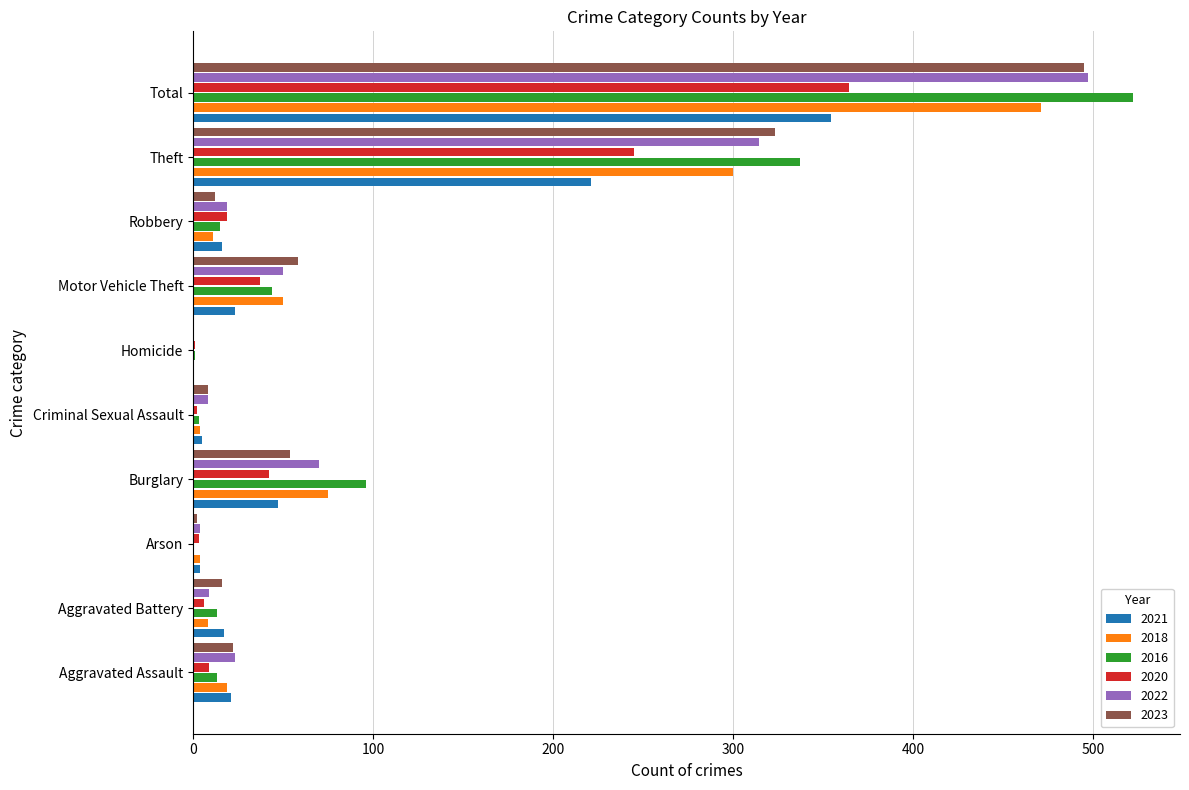

What is the total value across all series at Burglary?

384